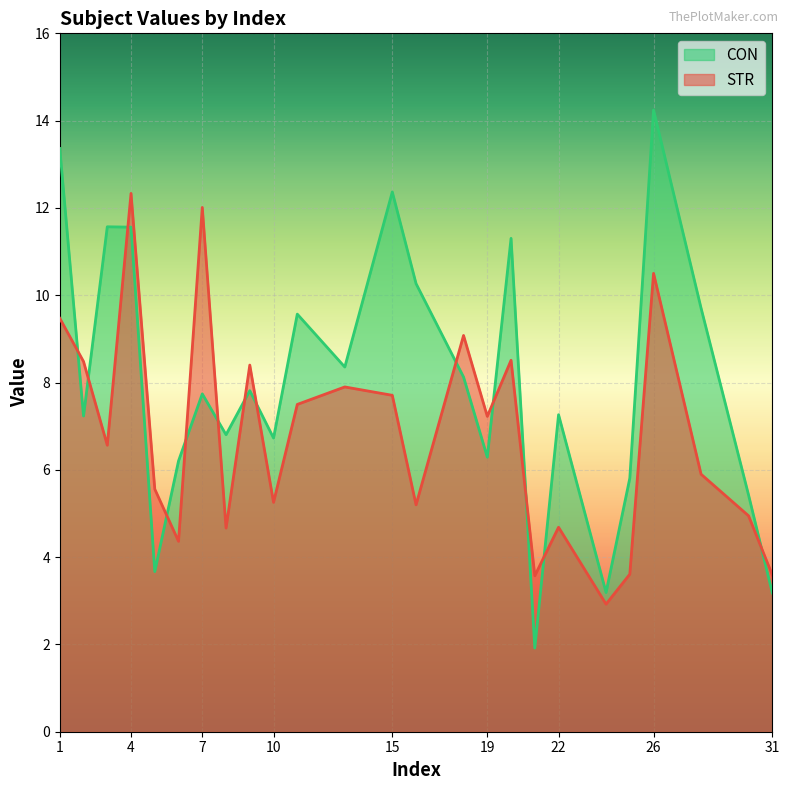

Reading right to left, list all the values displayed in this chart.

CON: 31=3.2	30=5.4	28=9.7	26=14.2	25=5.8	24=3.2	22=7.3	21=1.9	20=11.3	19=6.3	18=8.1	16=10.3	15=12.4	13=8.4	11=9.6	10=6.7	9=7.8	8=6.8	7=7.7	6=6.2	5=3.7	4=11.6	3=11.6	2=7.2	1=13.4
STR: 31=3.6	30=4.9	28=5.9	26=10.5	25=3.6	24=2.9	22=4.7	21=3.6	20=8.5	19=7.2	18=9.1	16=5.2	15=7.7	13=7.9	11=7.5	10=5.3	9=8.4	8=4.7	7=12.0	6=4.4	5=5.6	4=12.3	3=6.6	2=8.5	1=9.5